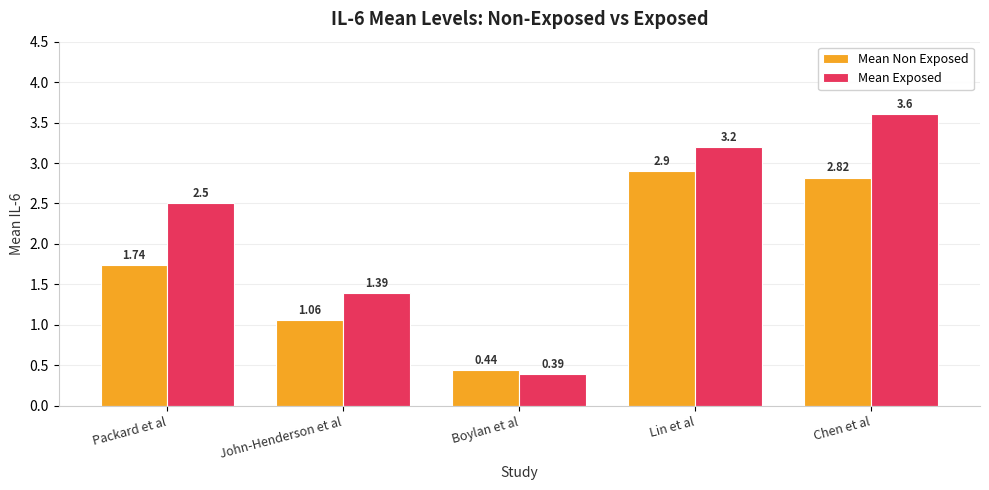

Rank the series by their average value, from lowest to highest.

Mean Non Exposed, Mean Exposed